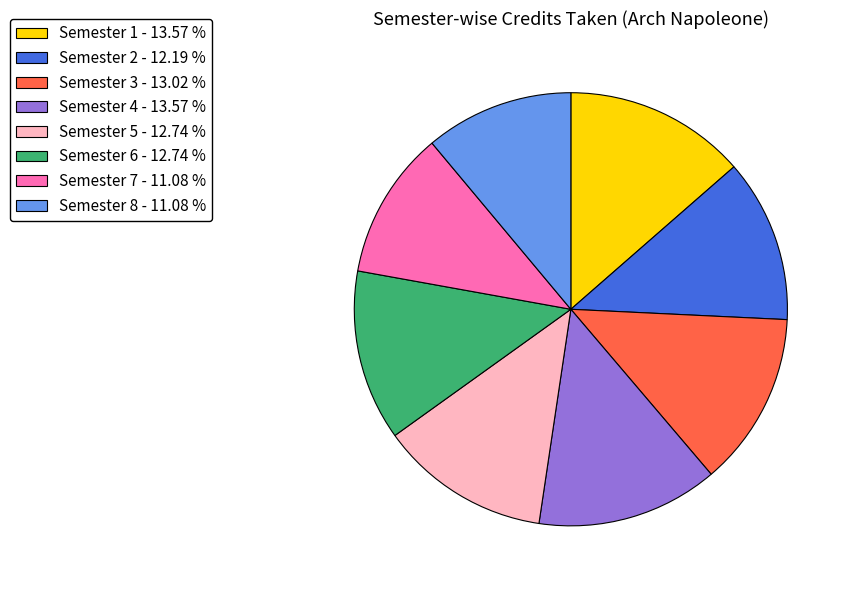

Do Semester 6 - 12.74 % and Semester 3 - 13.02 % together represent more than half of the pie?

No